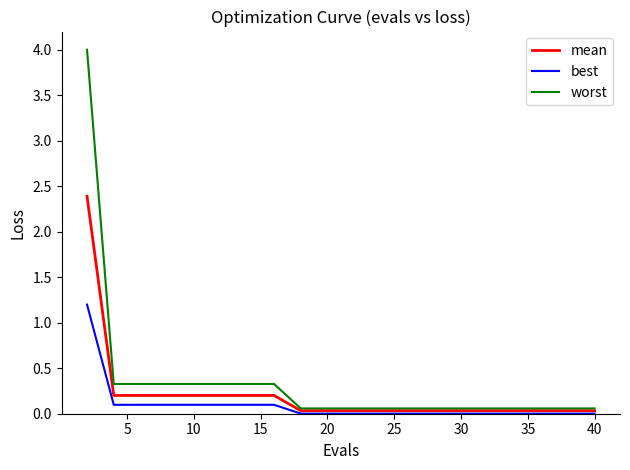

List the series in order of their peak value, lowest first.

best, mean, worst